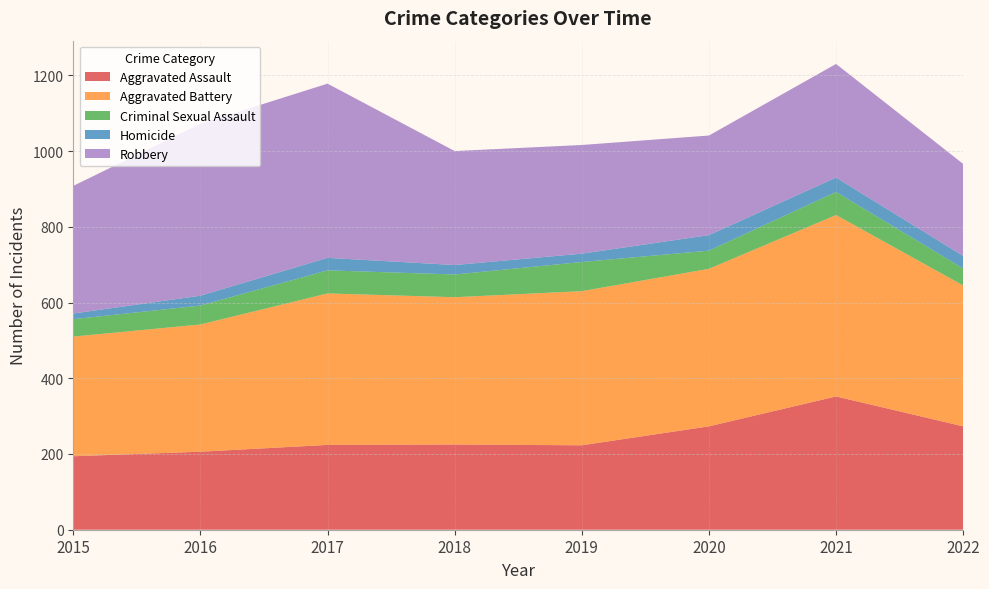

Reading left to right, what are all the values shown in this chart?

Aggravated Assault: 2015=194	2016=206	2017=224	2018=225	2019=223	2020=273	2021=352	2022=273
Aggravated Battery: 2015=316	2016=336	2017=400	2018=389	2019=407	2020=416	2021=479	2022=372
Criminal Sexual Assault: 2015=46	2016=50	2017=61	2018=60	2019=77	2020=48	2021=61	2022=45
Homicide: 2015=15	2016=26	2017=33	2018=25	2019=22	2020=41	2021=38	2022=33
Robbery: 2015=337	2016=454	2017=460	2018=301	2019=287	2020=263	2021=300	2022=243